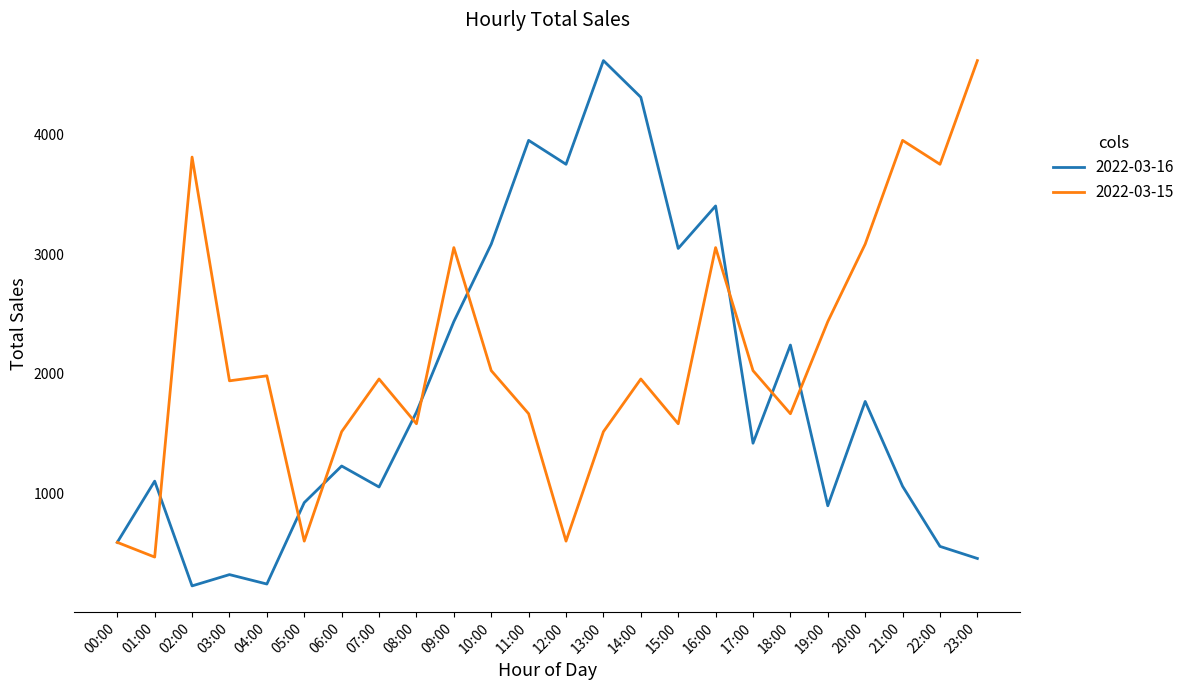

What is the difference between the maximum and minimum values in the 2022-03-16 series?

4379.9